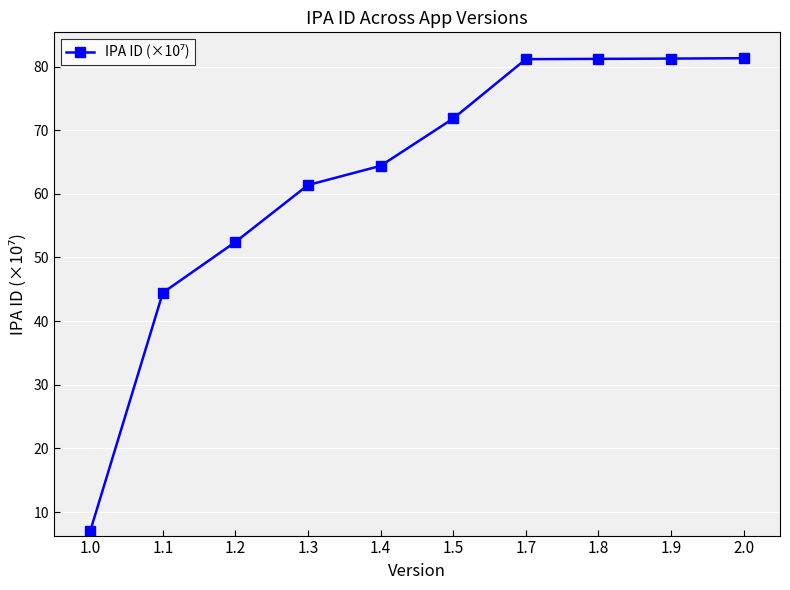

What is the difference between the maximum and minimum values?

74.3